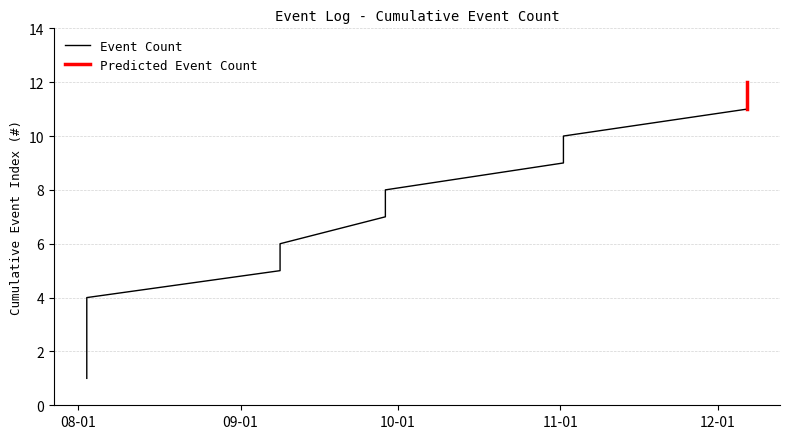

The value at 2023-12-06 14:26:07 is 7. True or false?

False